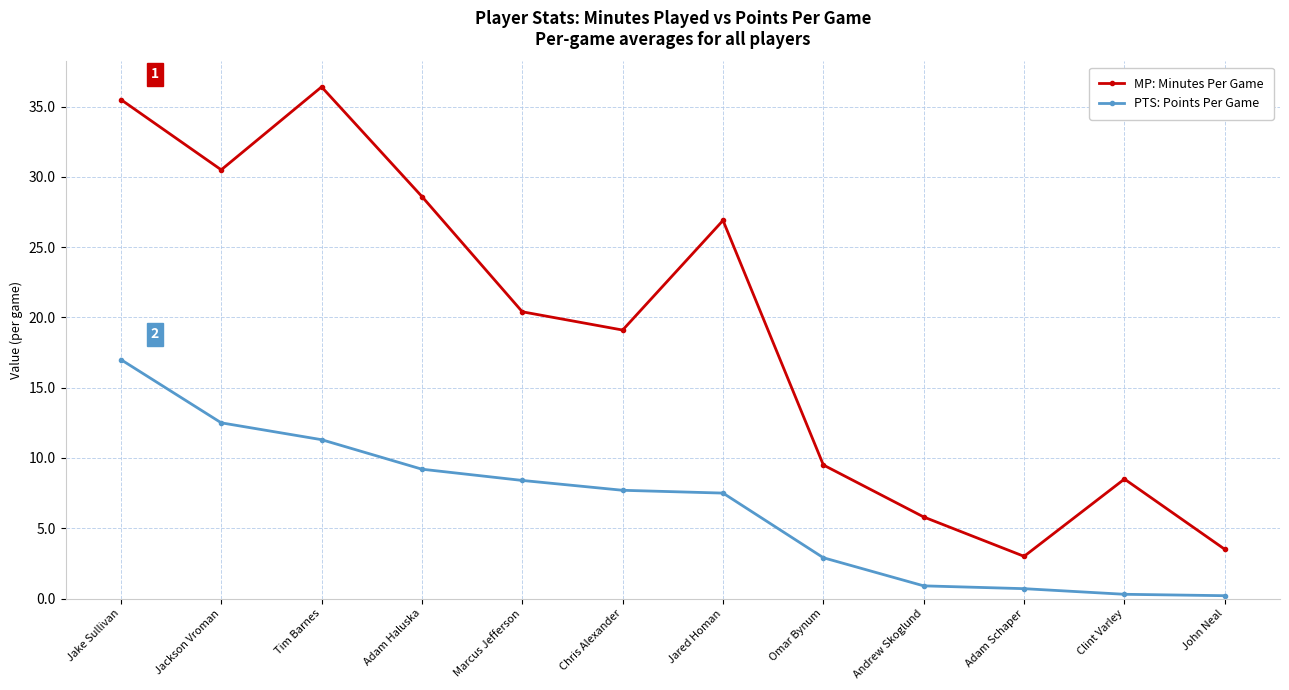

Rank the series by their average value, from lowest to highest.

PTS: Points Per Game, MP: Minutes Per Game